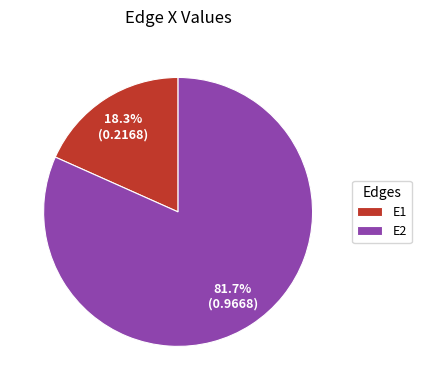

Is it true that E1 is 18% of the pie?

True